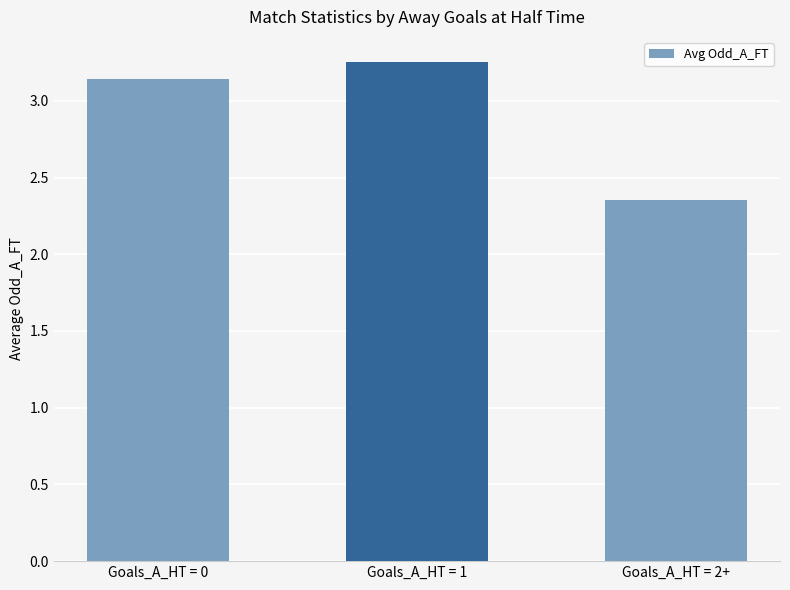

What is the ratio of the value at Goals_A_HT = 1 to the value at Goals_A_HT = 2+?

1.4